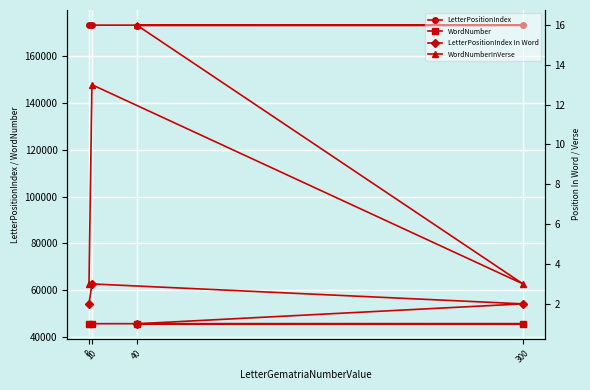

True or false: WordNumber and WordNumberInVerse intersect in this chart.

False